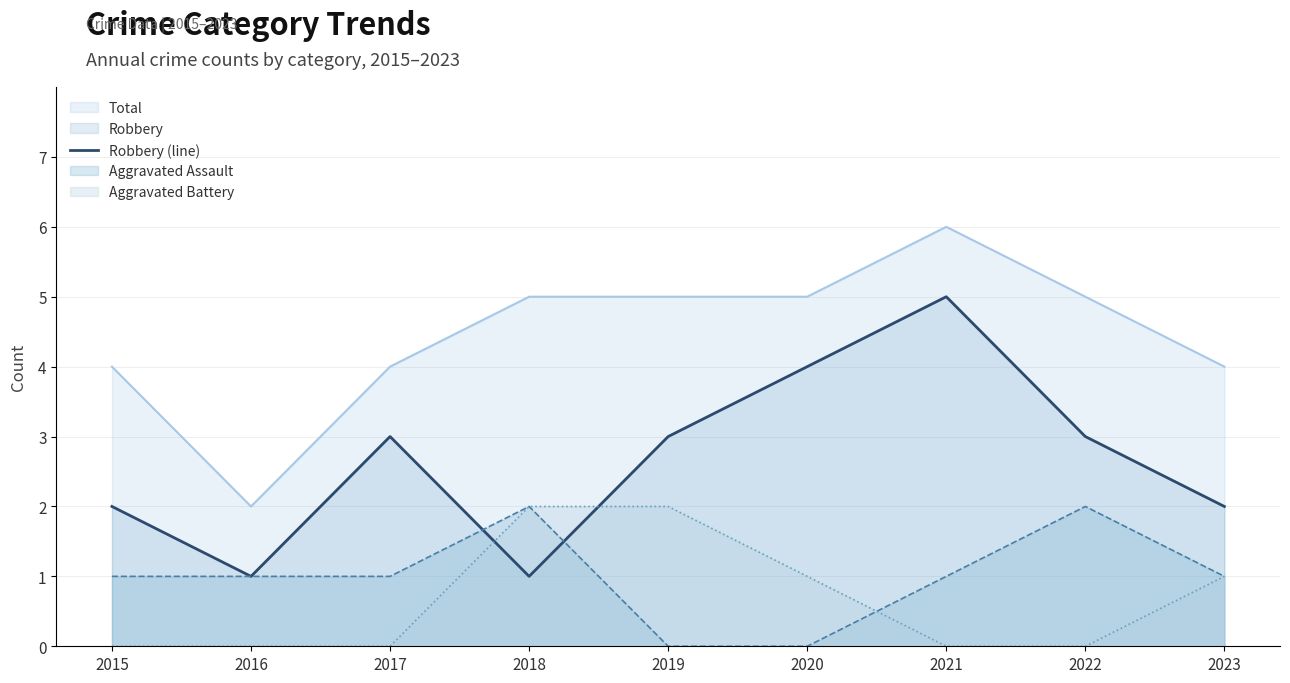

List the labels in order of value, smallest first.

2016, 2018, 2015, 2023, 2017, 2019, 2022, 2020, 2021